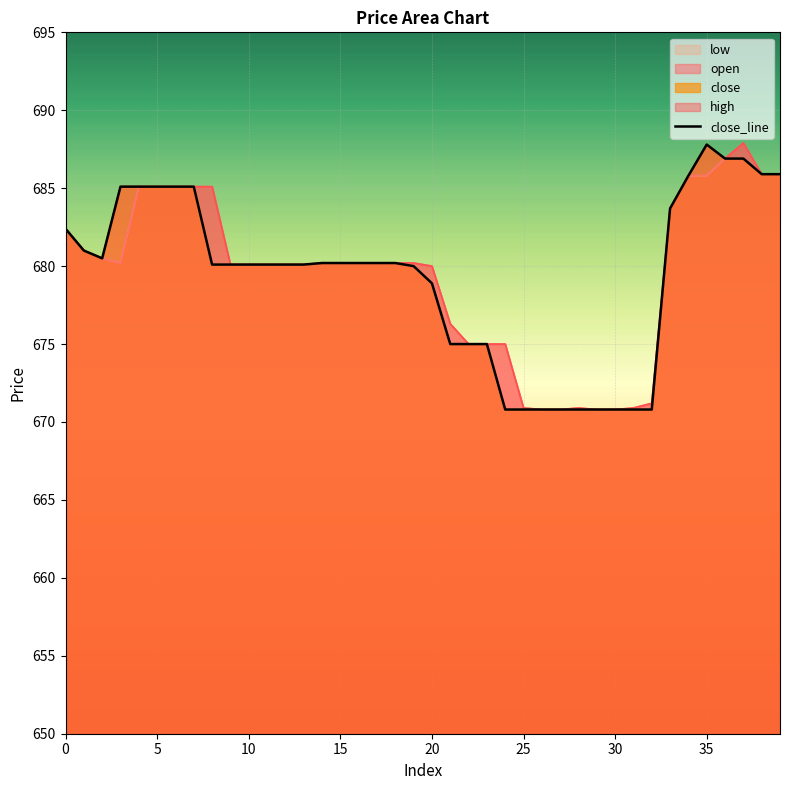

How many data points does each series have?

40